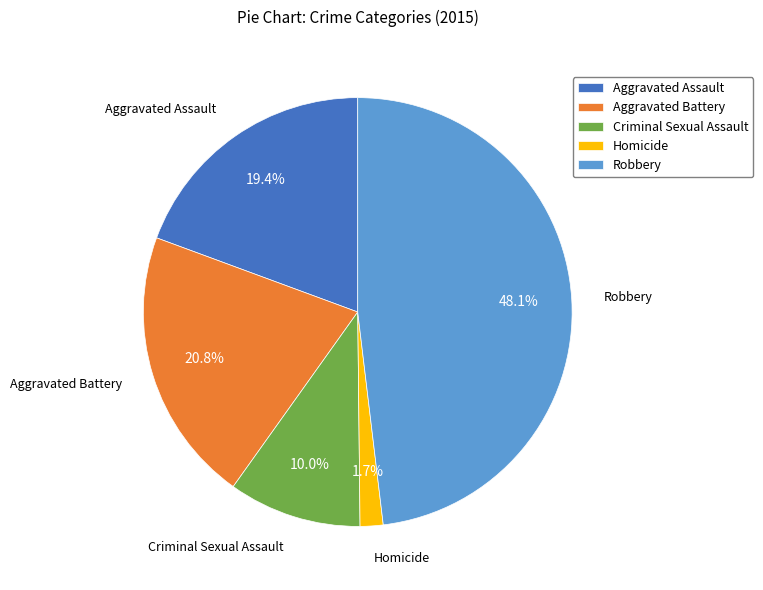

Between Aggravated Assault and Robbery, which is larger?

Robbery